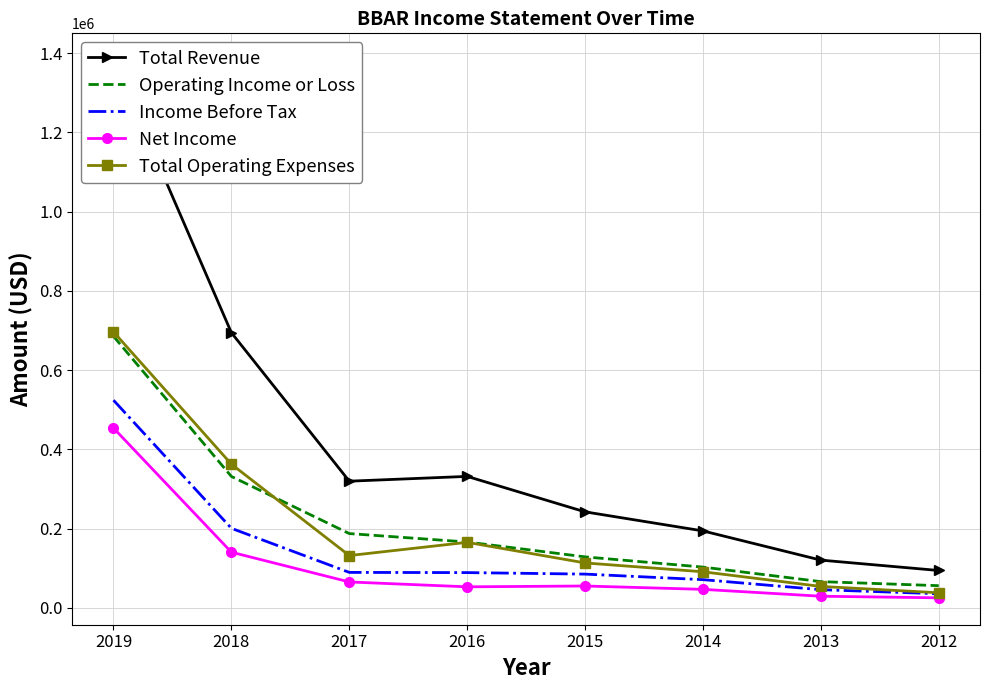

What is the difference between the maximum and minimum values in the Total Revenue series?

1287800